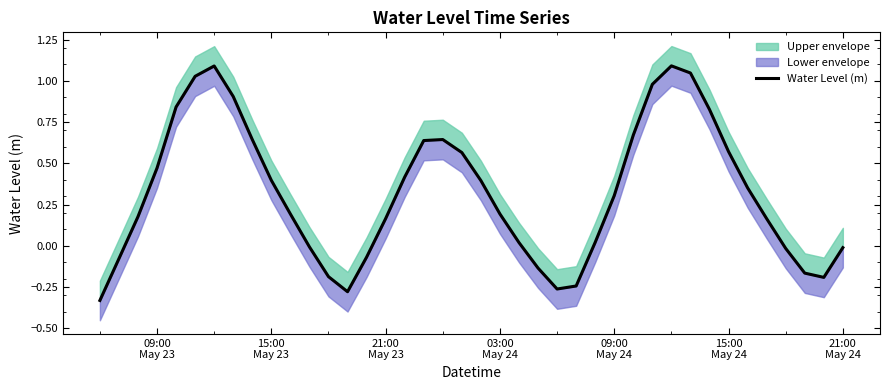

What is the difference between the maximum and minimum values?

1.4